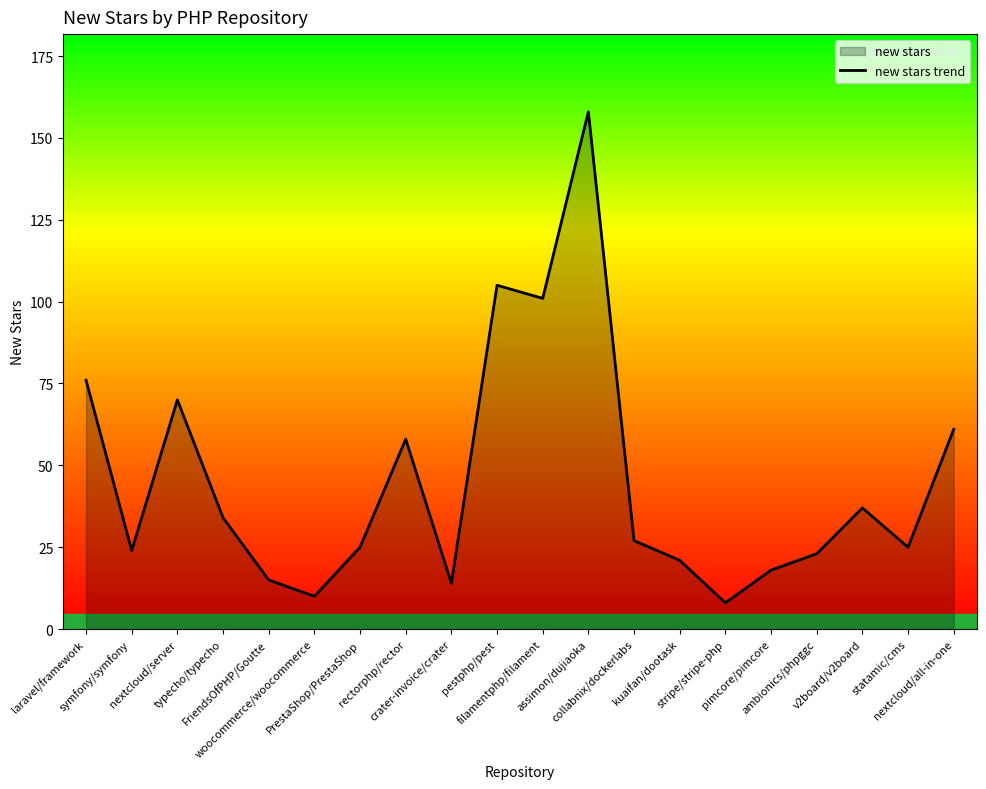

How many categories are shown in the chart?

20